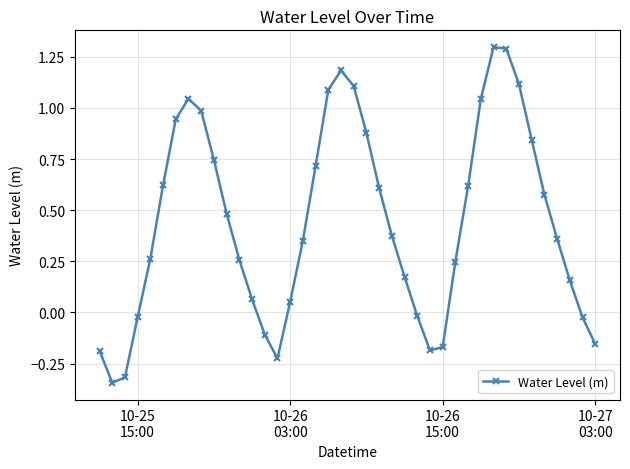

What is the greatest value displayed?

1.3